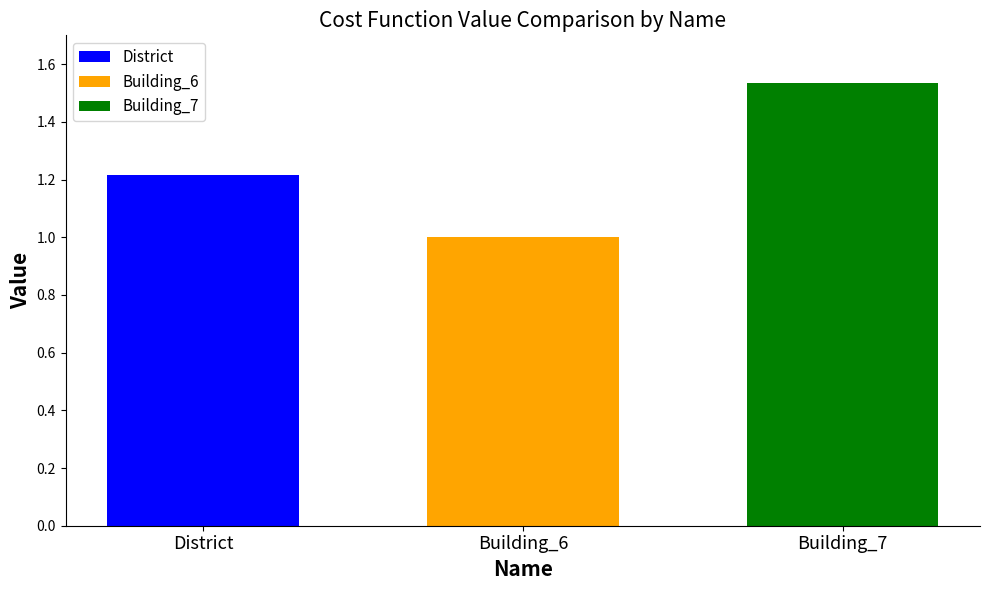

Rank the series by their maximum value, from lowest to highest.

Building_6, District, Building_7